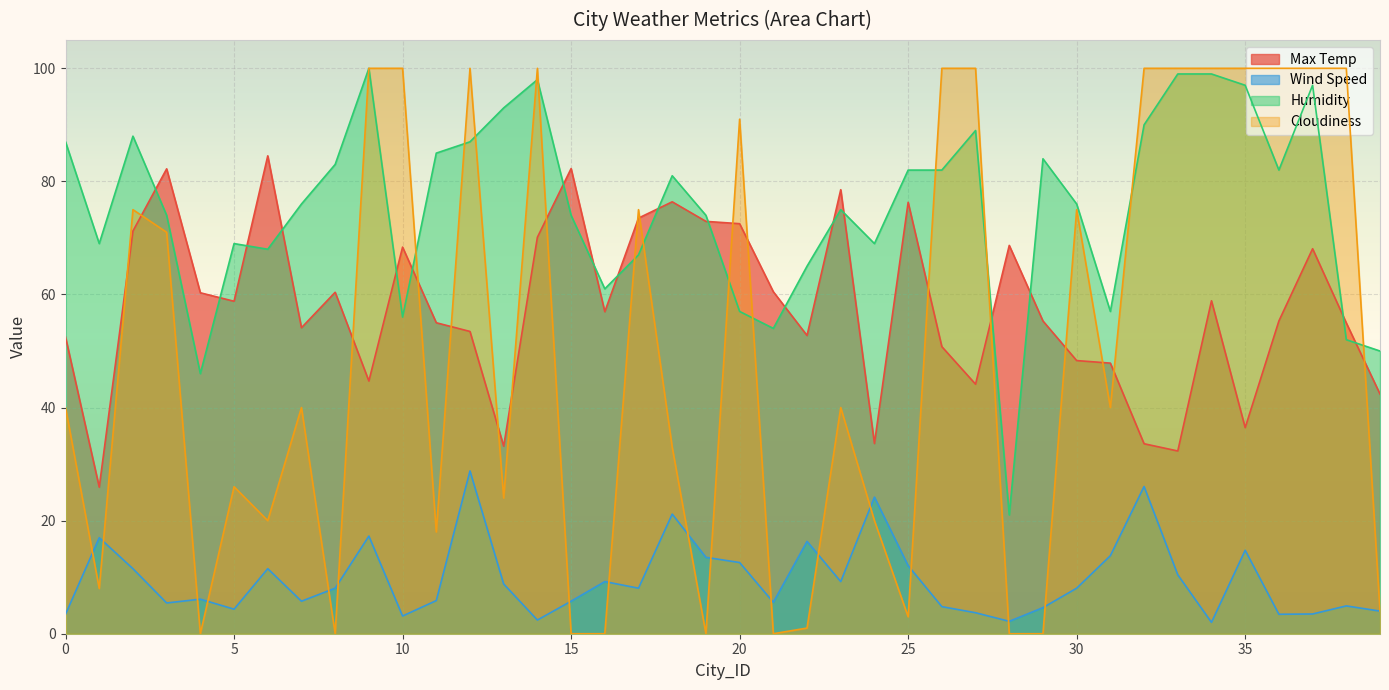

Rank the series by their maximum value, from highest to lowest.

Humidity, Cloudiness, Max Temp, Wind Speed